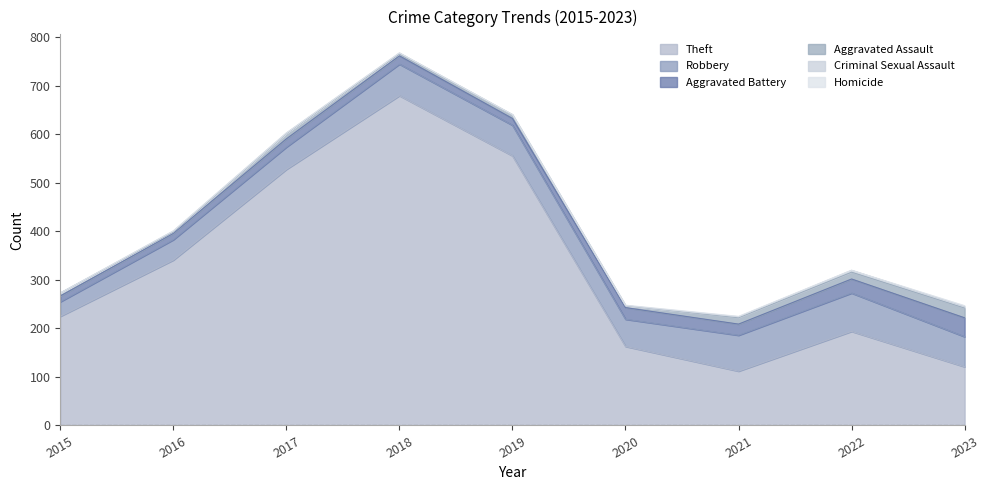

True or false: Aggravated Battery has a value of 4 at 2018.

False